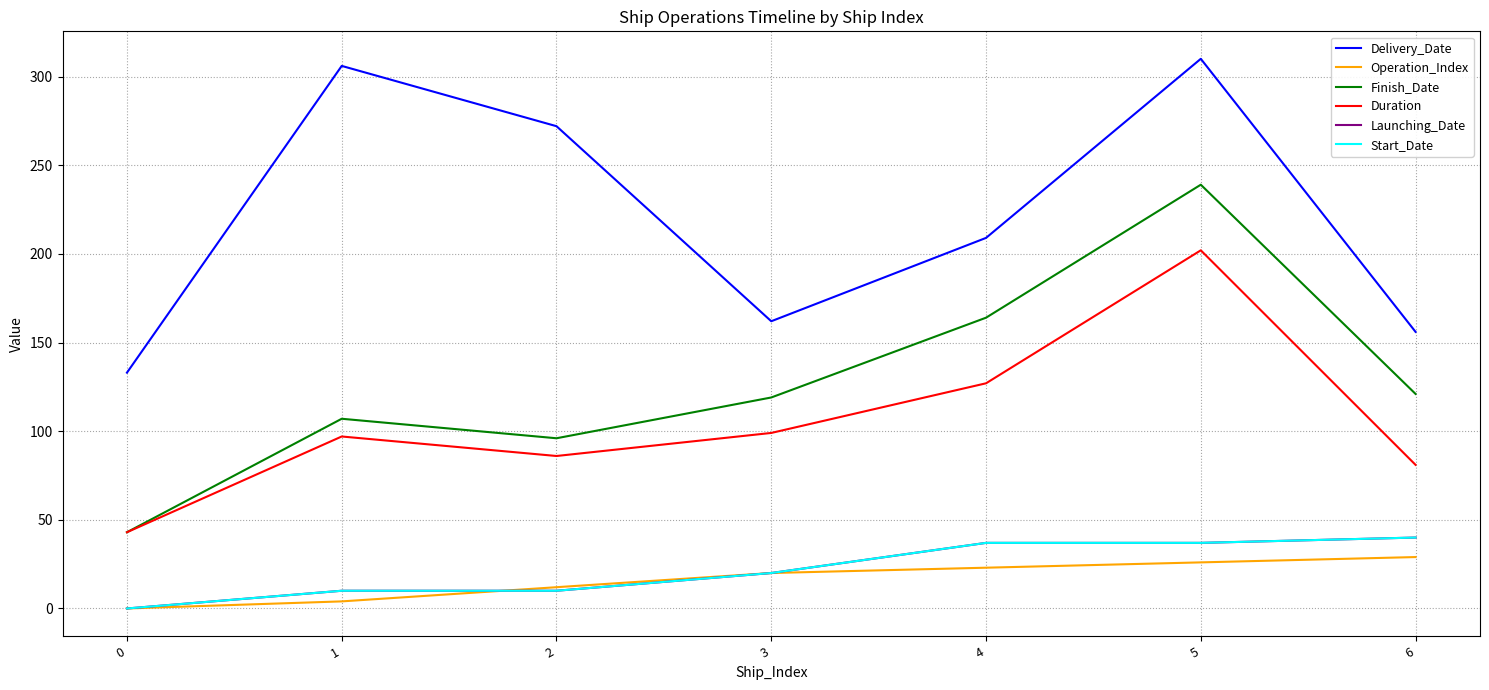

Does the chart display data point markers on the line(s)?

No